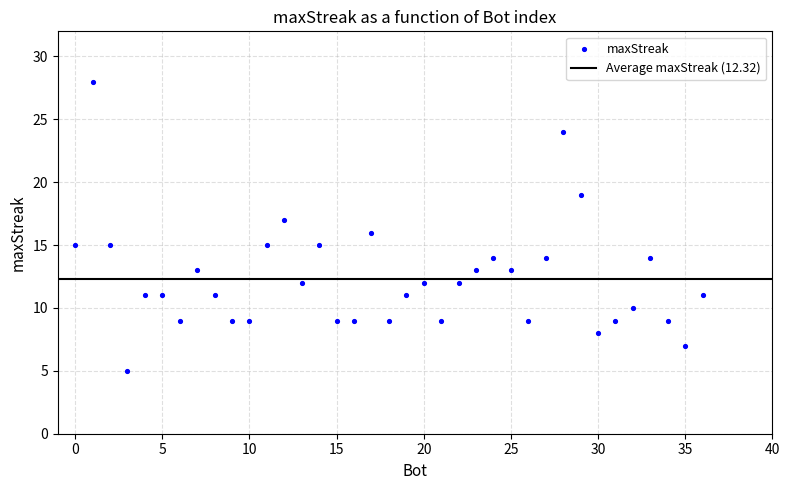

What is the range of Y values (max minus min)?

23